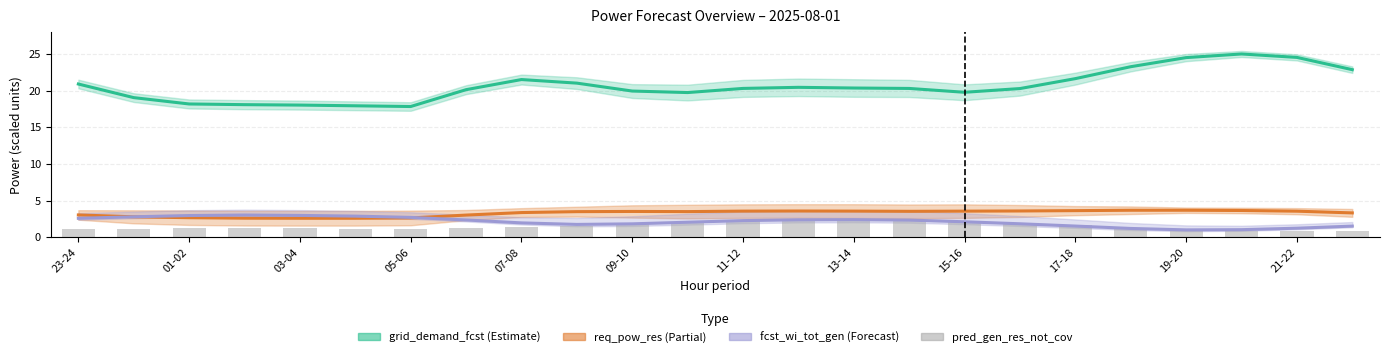

The pred_gen_res_not_cov series shows 2.4 at 13-14. True or false?

True